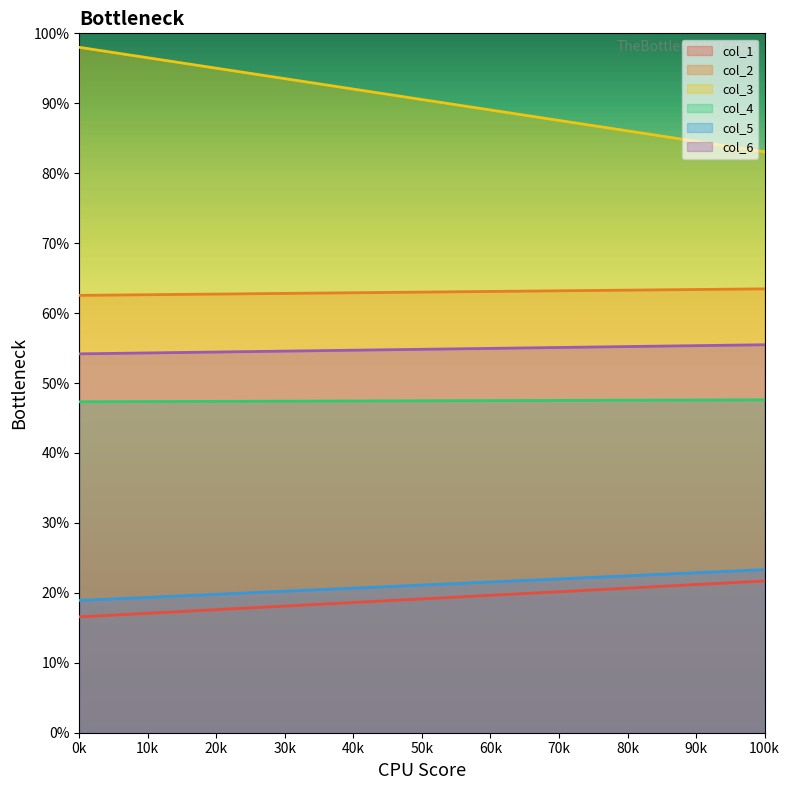

Rank the series at Row 0 from lowest to highest value.

col_1, col_5, col_4, col_6, col_2, col_3